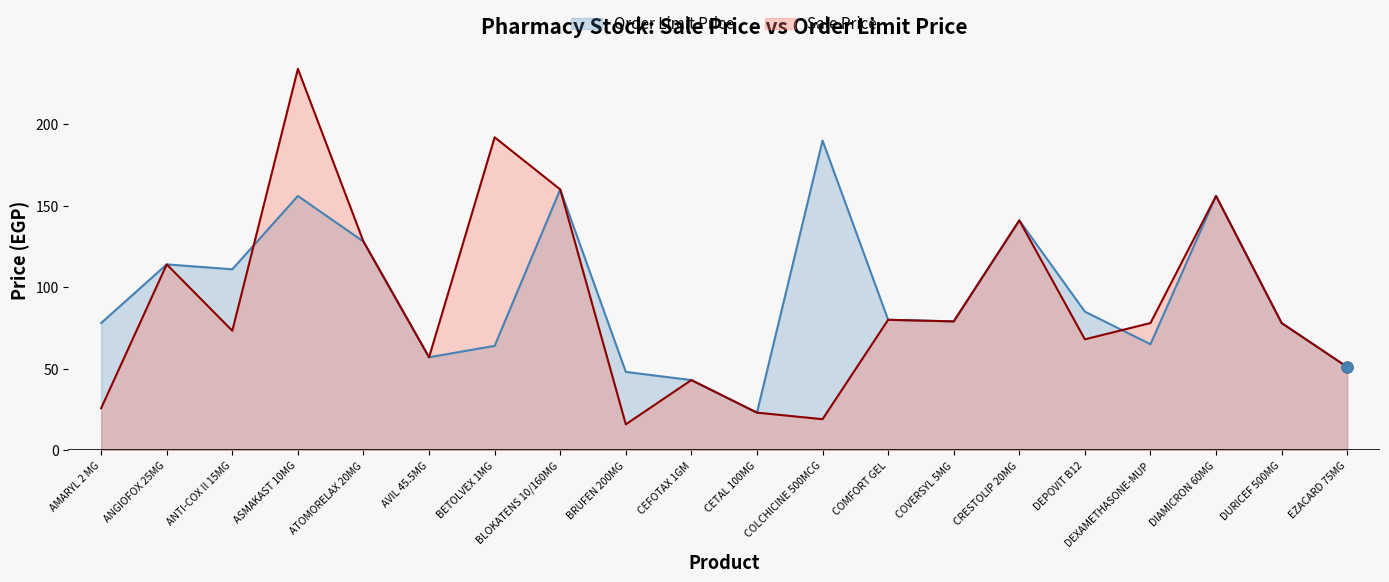

What is the total value across all series at ANGIOFOX 25MG?

228.0